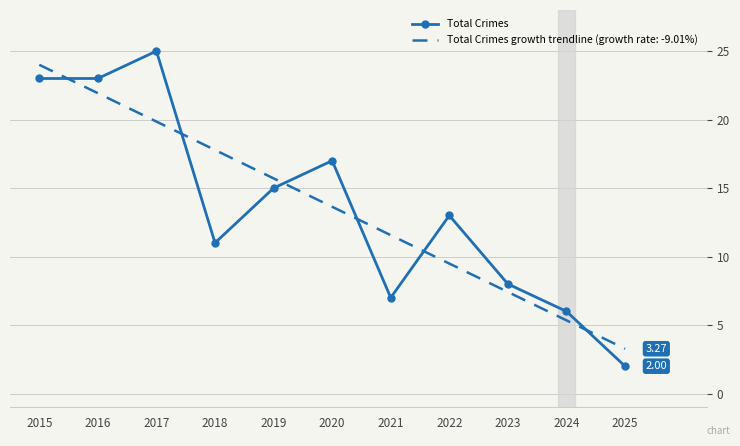

Rank the categories by Total Crimes growth trendline (growth rate: -9.01%) value from lowest to highest.

2025, 2024, 2023, 2022, 2021, 2020, 2019, 2018, 2017, 2016, 2015